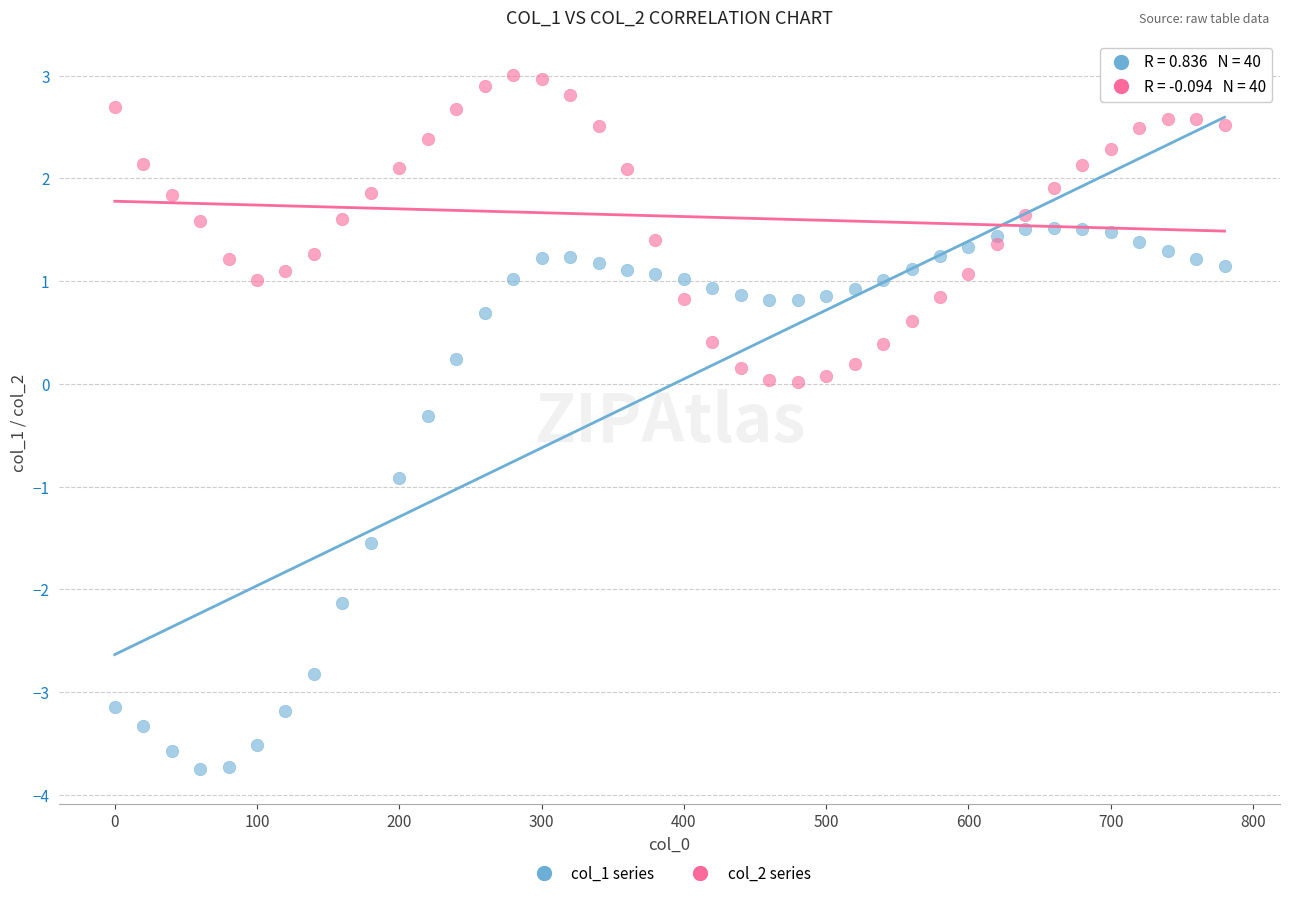

Across all data points, what is the range of Y values (max minus min)?

6.8